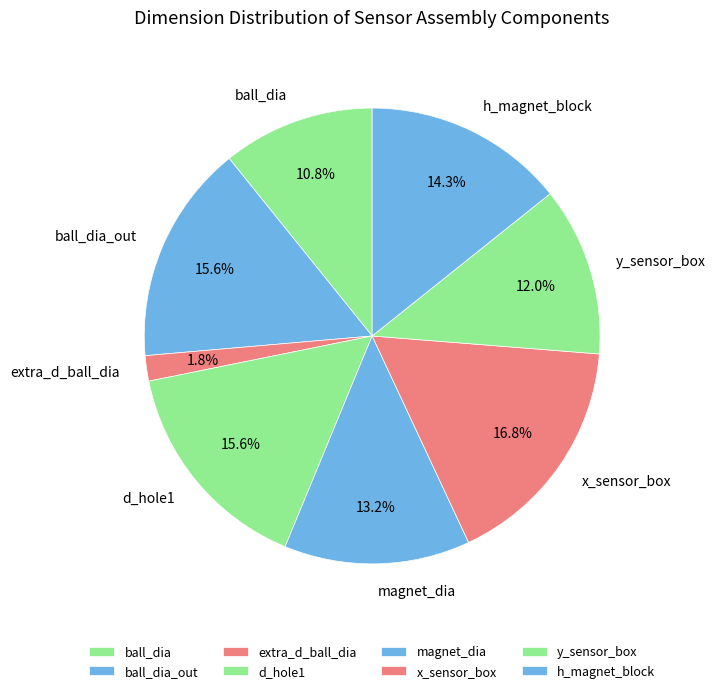

To the nearest percent, what is the combined percentage of ball_dia_out and x_sensor_box?

32%